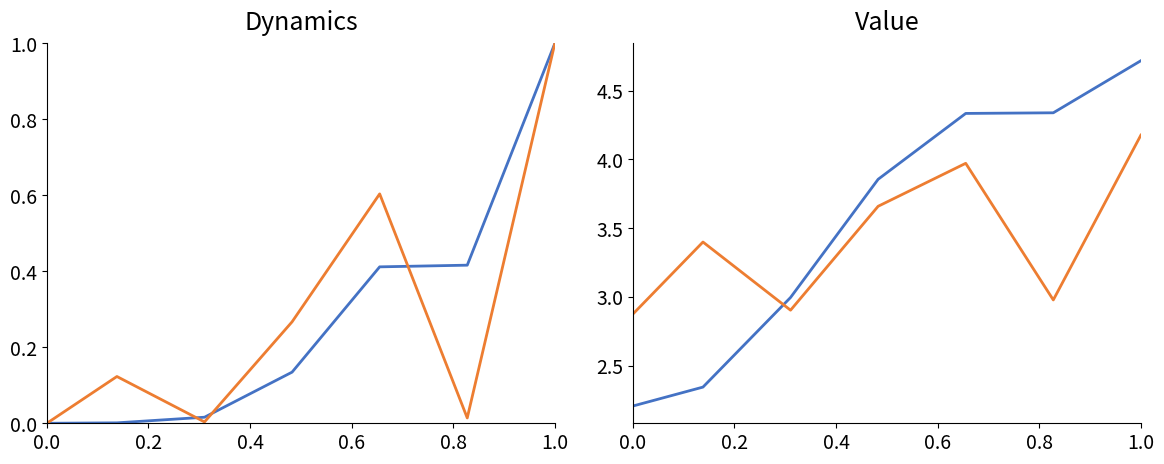

What is the label of the 1st point from the right?

1.0